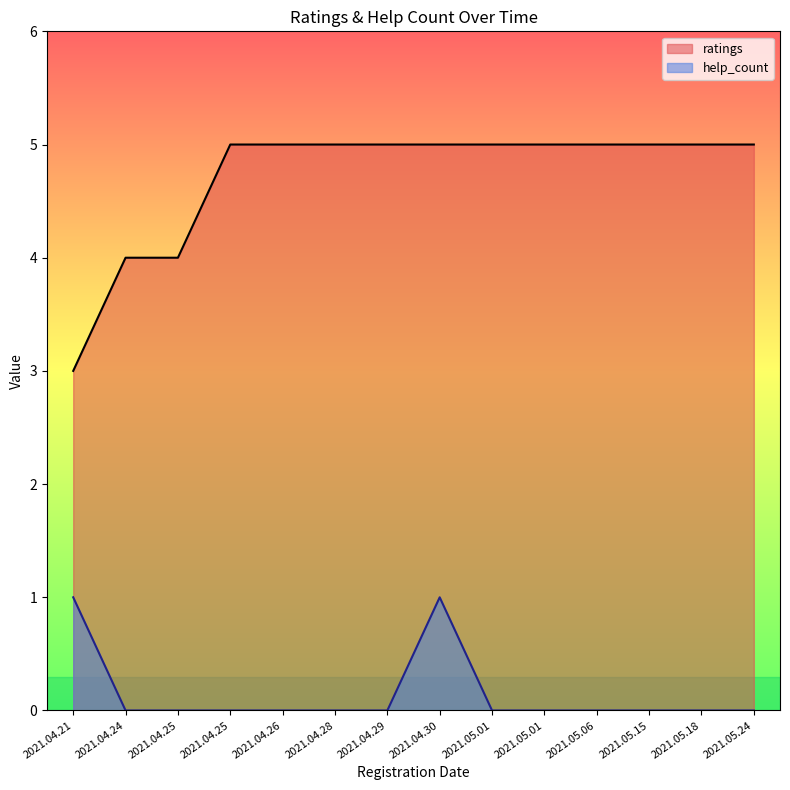

What is the label of the 12th point from the right?

2021.04.25